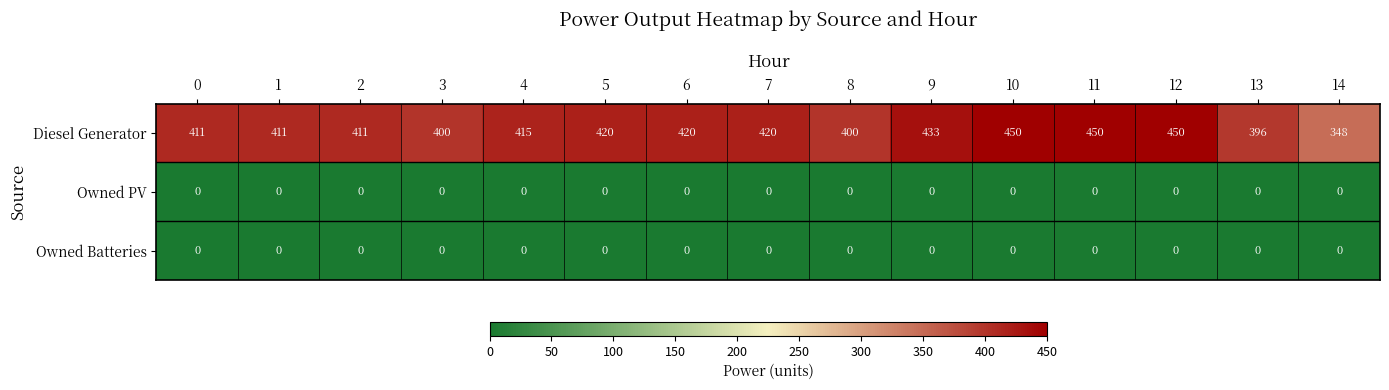

The value of Diesel Generator at 4 is 679. True or false?

False